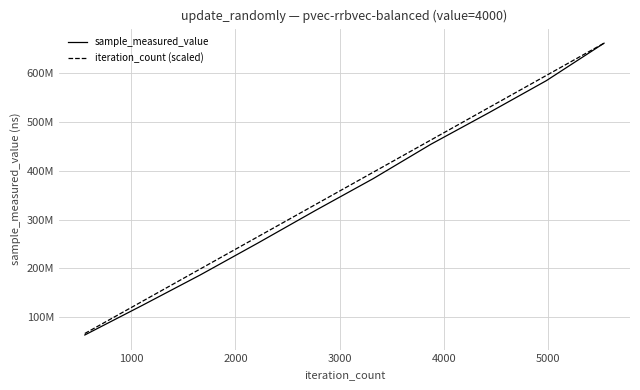

Is this an area chart (filled region under the line)?

No